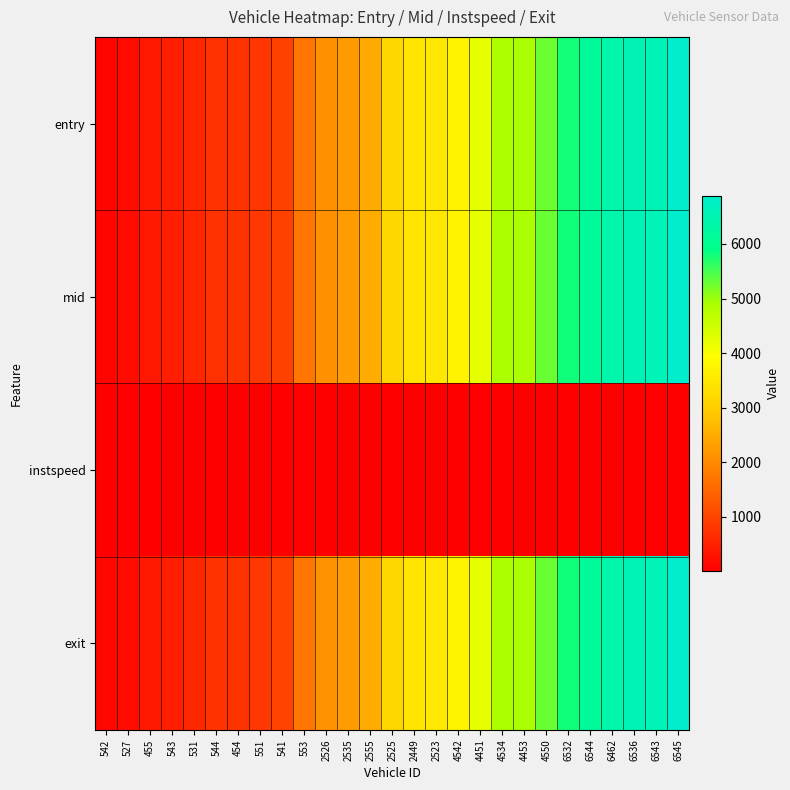

Rank the series at 2525 from lowest to highest value.

instspeed, entry, mid, exit